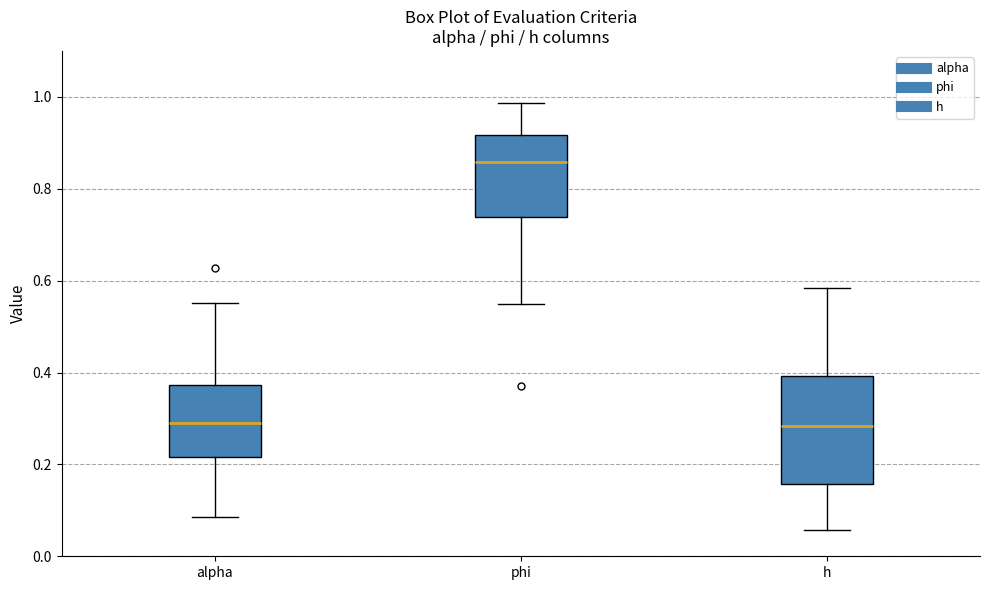

Which box's median line is the highest?

phi